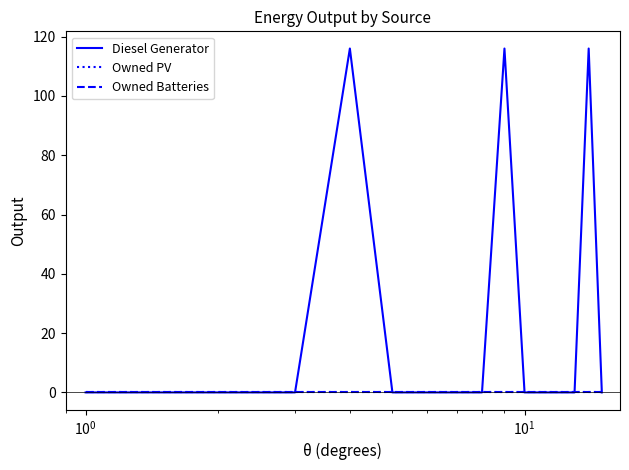

Which series has the largest range (max minus min)?

Diesel Generator